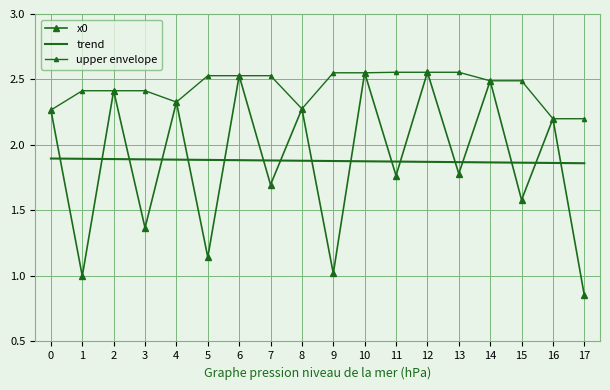

What is the maximum value shown in the chart?

2.6